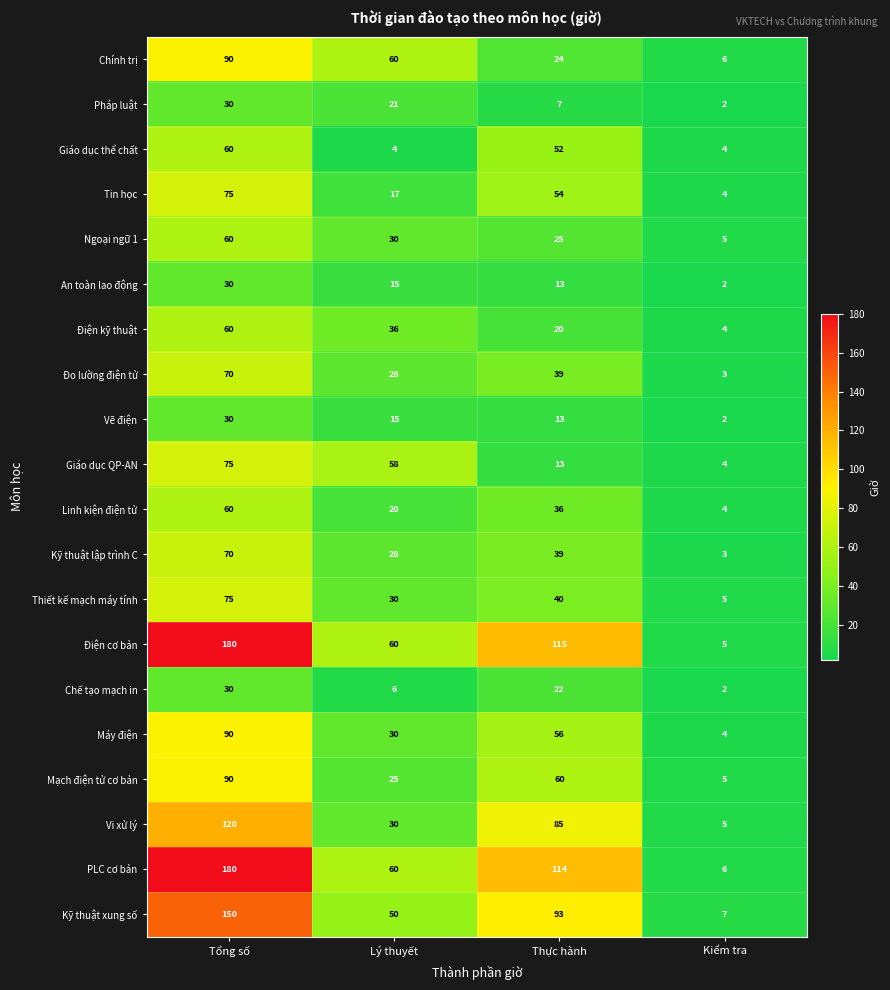

How many Thiết kế mạch máy tính values are between 30 and 75?

3